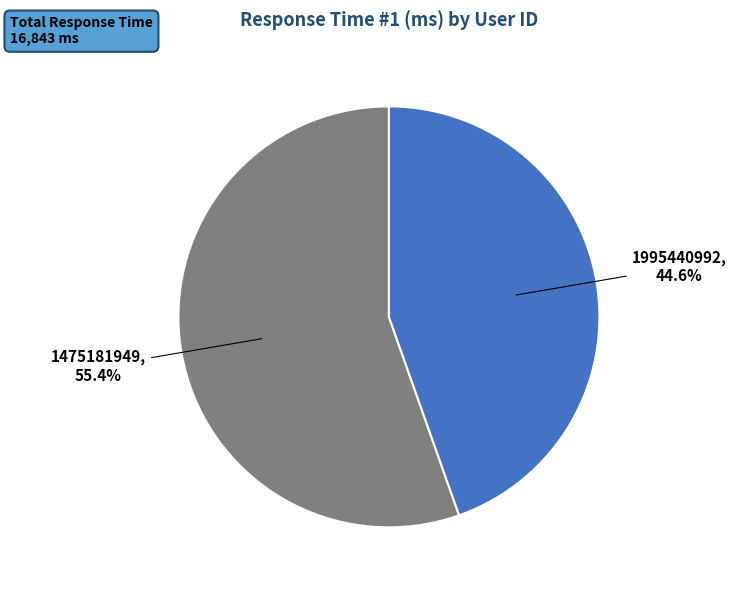

Which category accounts for the majority?

1475181949